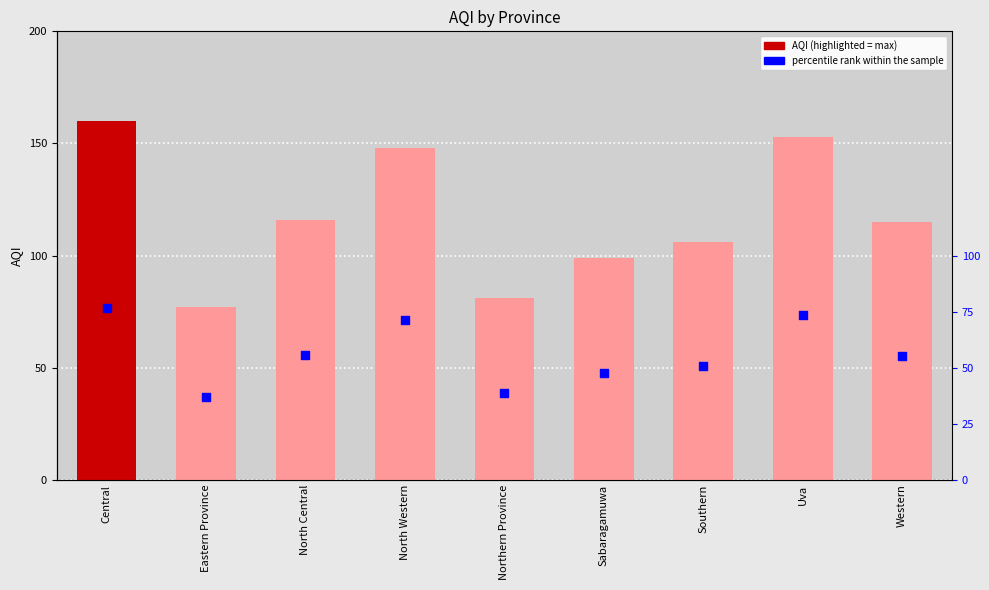

Which series has the largest Y range (max minus min)?

AQI